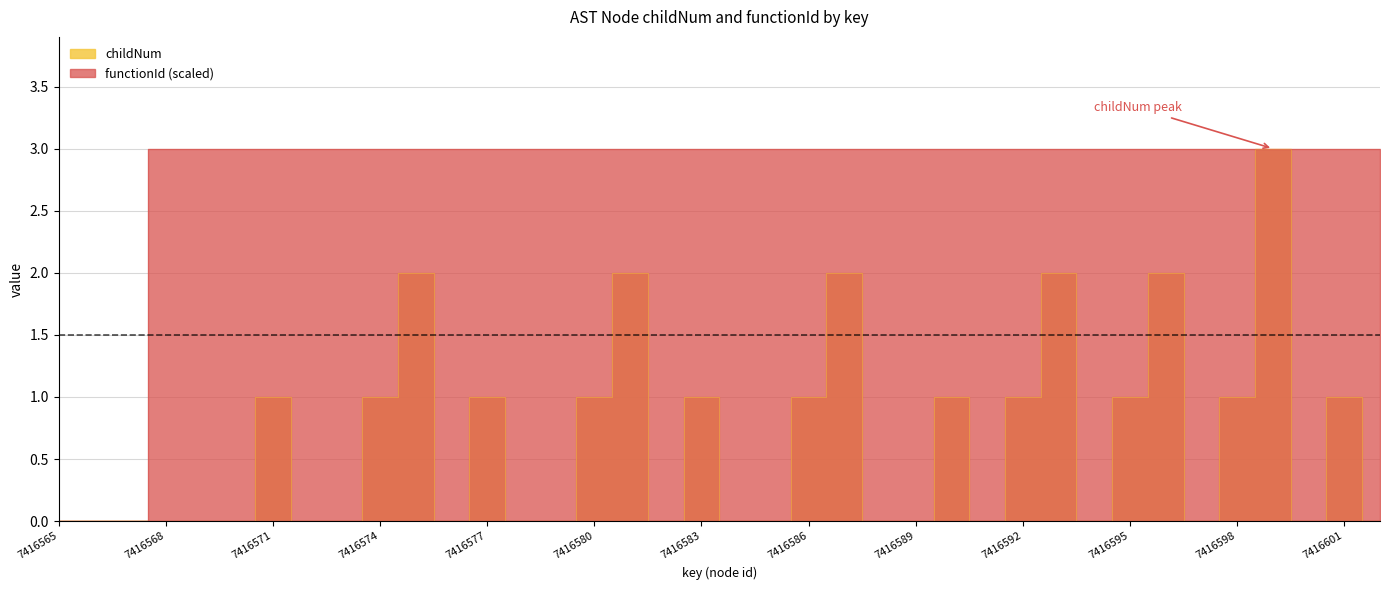

What is the sum of all childNum values?

24